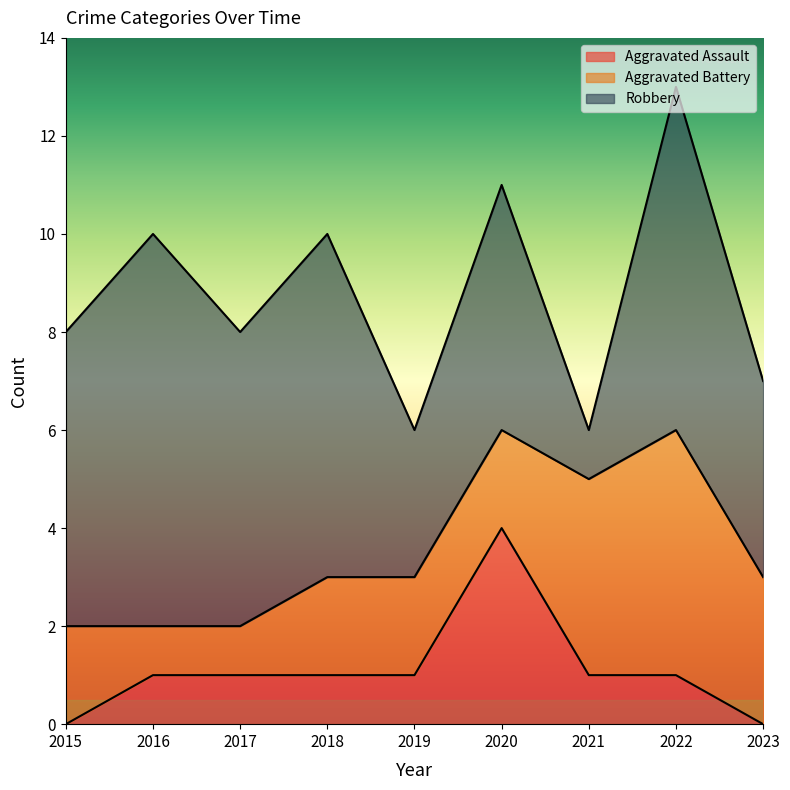

What are all the series names shown in the legend?

Aggravated Assault, Aggravated Battery, Robbery